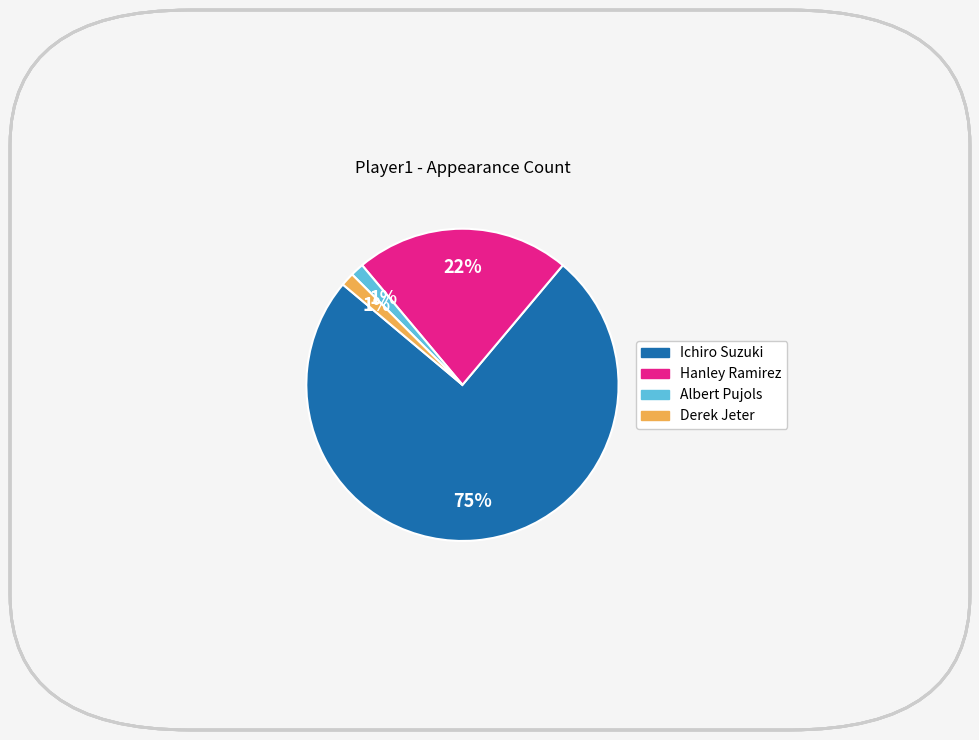

To the nearest percent, what is the average slice percentage?

25%